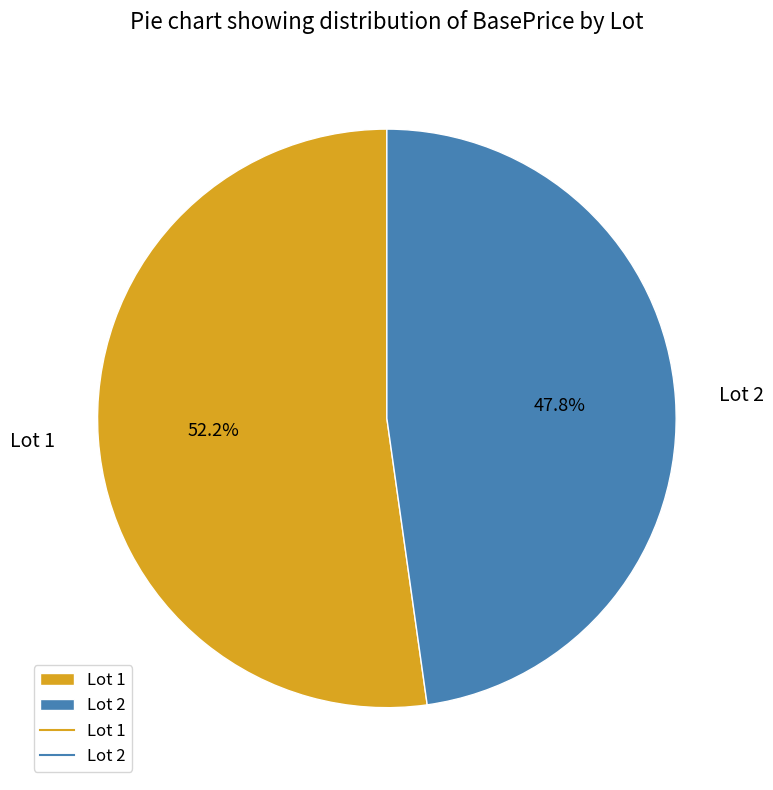

How many segments does this pie chart have?

2